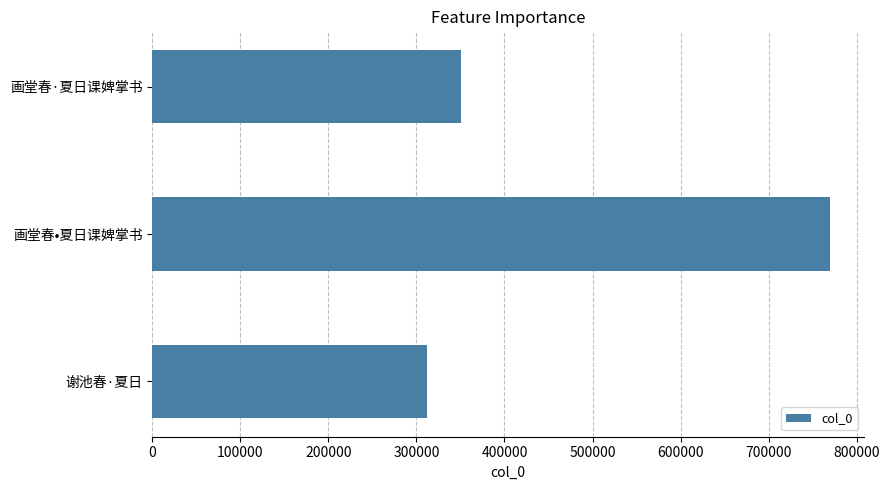

Which label corresponds to the largest value in the chart?

画堂春•夏日课婢掌书